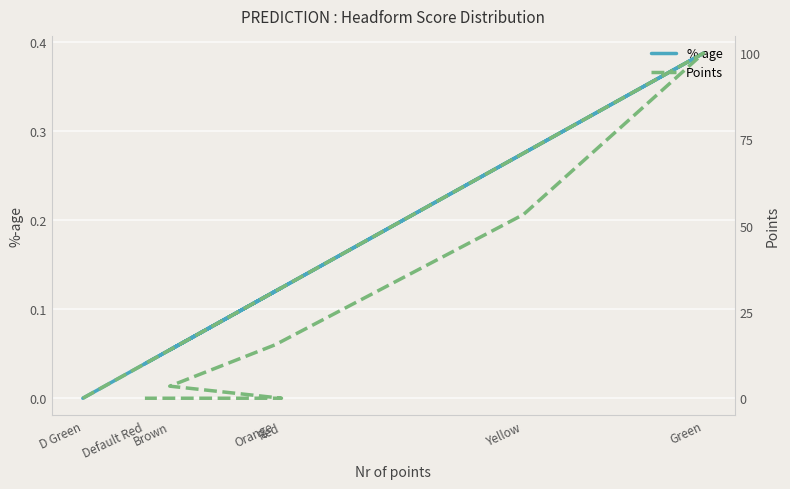

How many lines are shown in the chart?

2